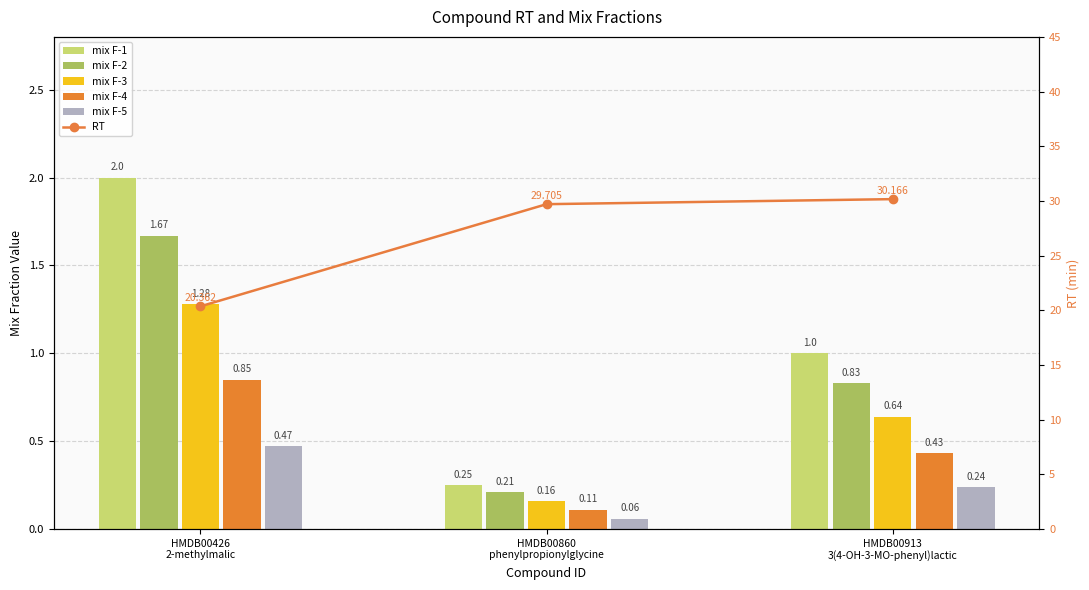

The value of mix F-2 at HMDB00913
3(4-OH-3-MO-phenyl)lactic is 0.8. True or false?

True